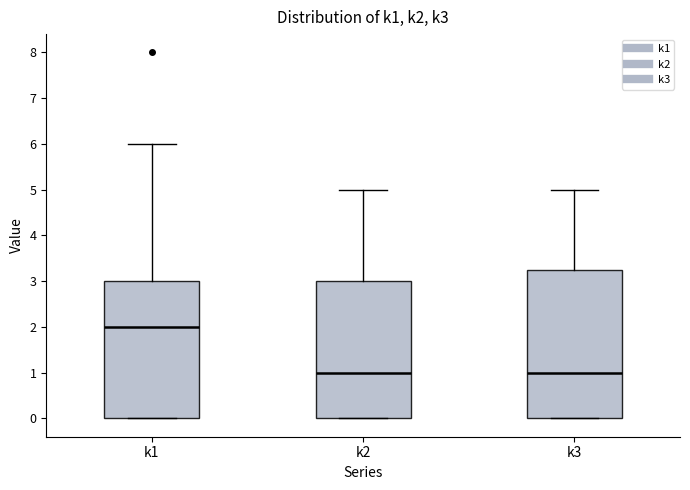

Comparing the boxes themselves (not the whiskers), which one is the tallest?

k3